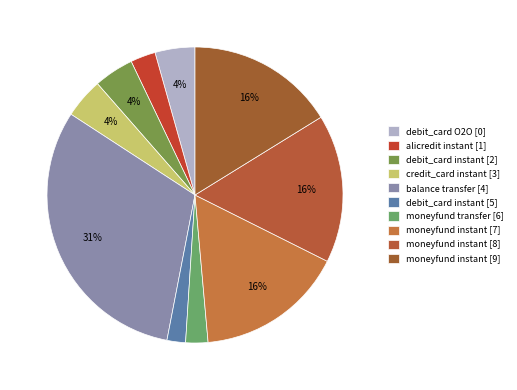

How many segments does this pie chart have?

10